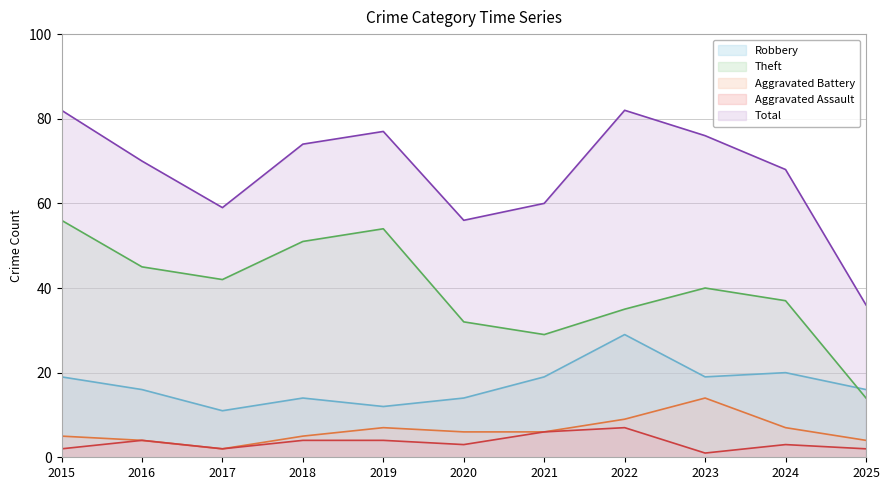

Does the chart display data point markers on the line(s)?

No